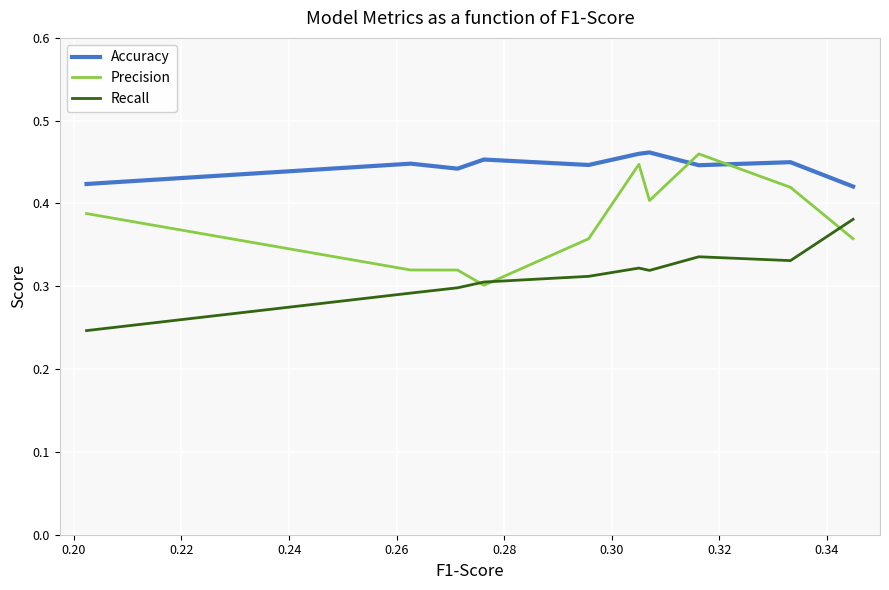

Which series has the largest total across all categories?

Accuracy